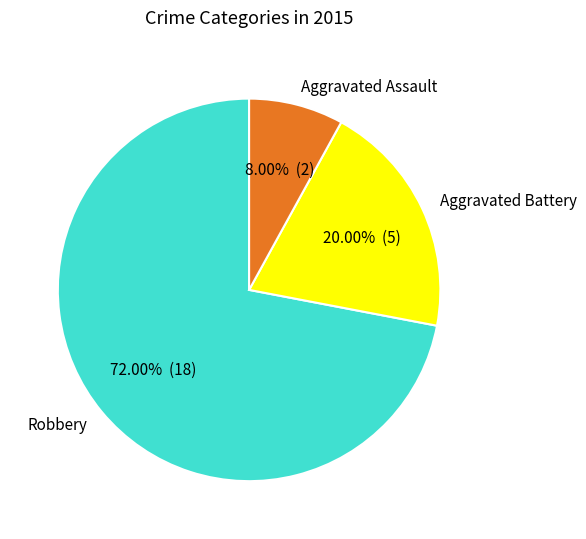

Is there any slice that represents more than half of the pie?

Yes